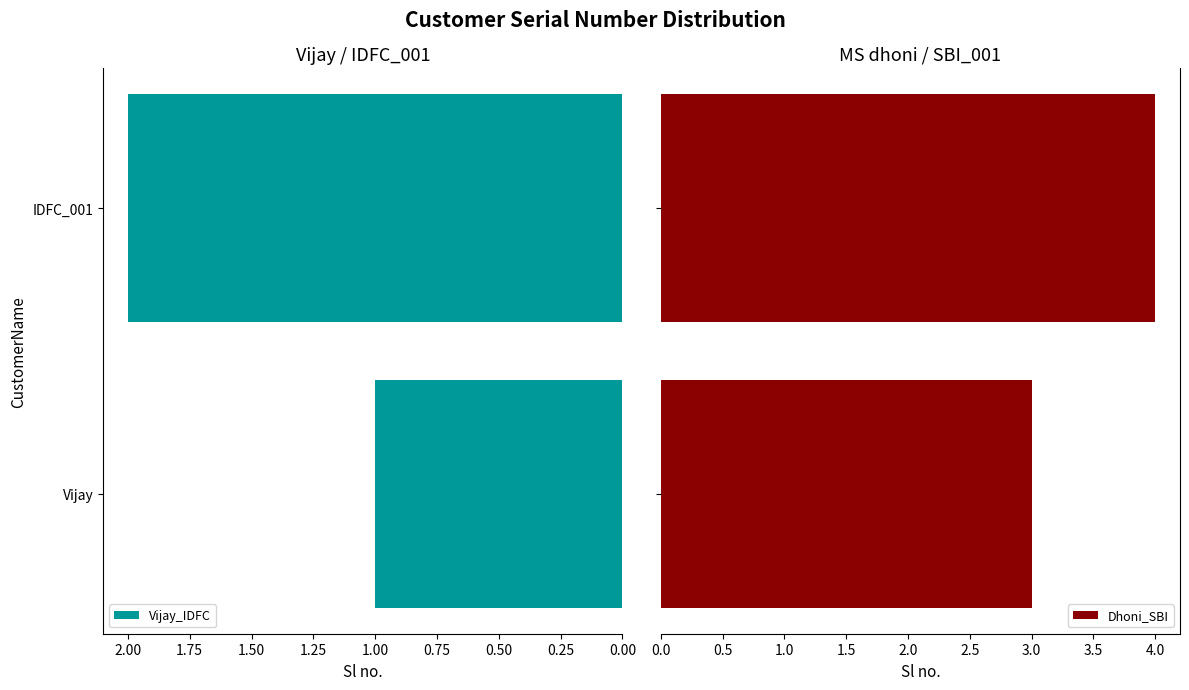

What is the minimum value for Dhoni_SBI?

3